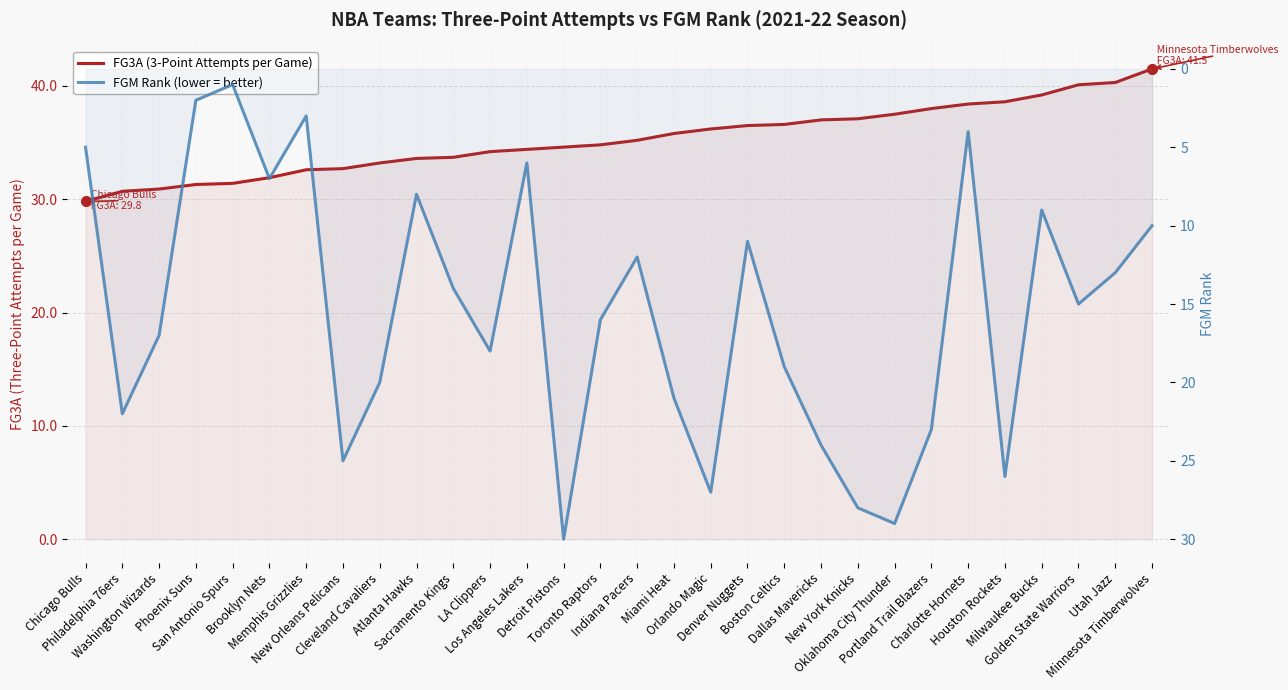

Where is FGM Rank (lower = better) nearest to the value 15?

Golden State Warriors